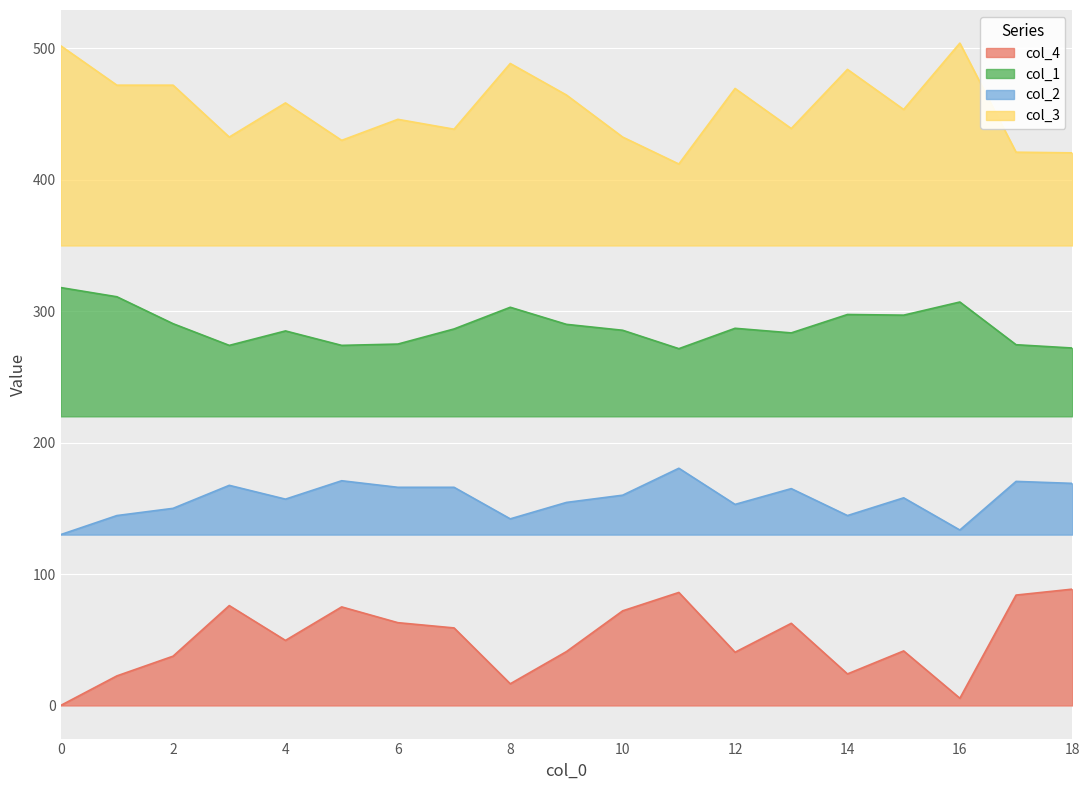

What are all the series names shown in the legend?

col_4, col_1, col_2, col_3